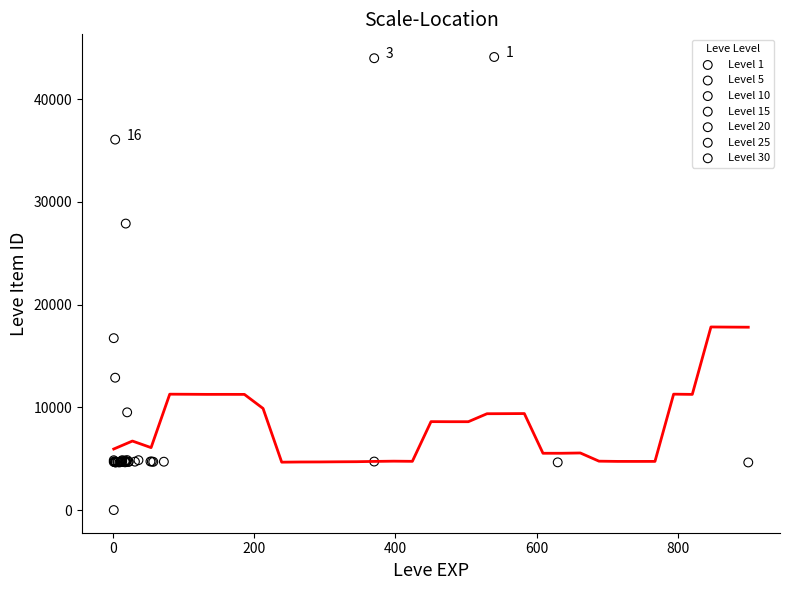

Which series contains the lowest Y value?

Level 1